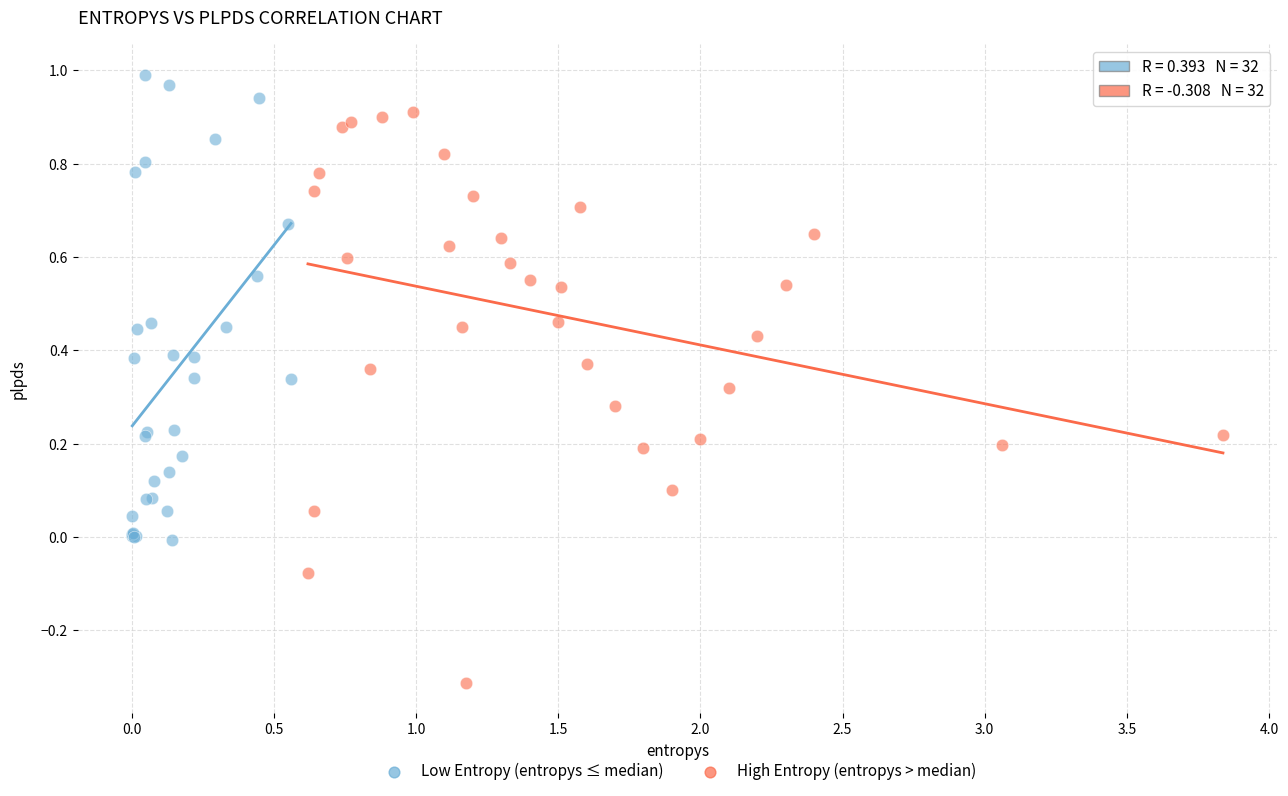

What are all the series names shown in the legend?

Low Entropy (entropys ≤ median), High Entropy (entropys > median)